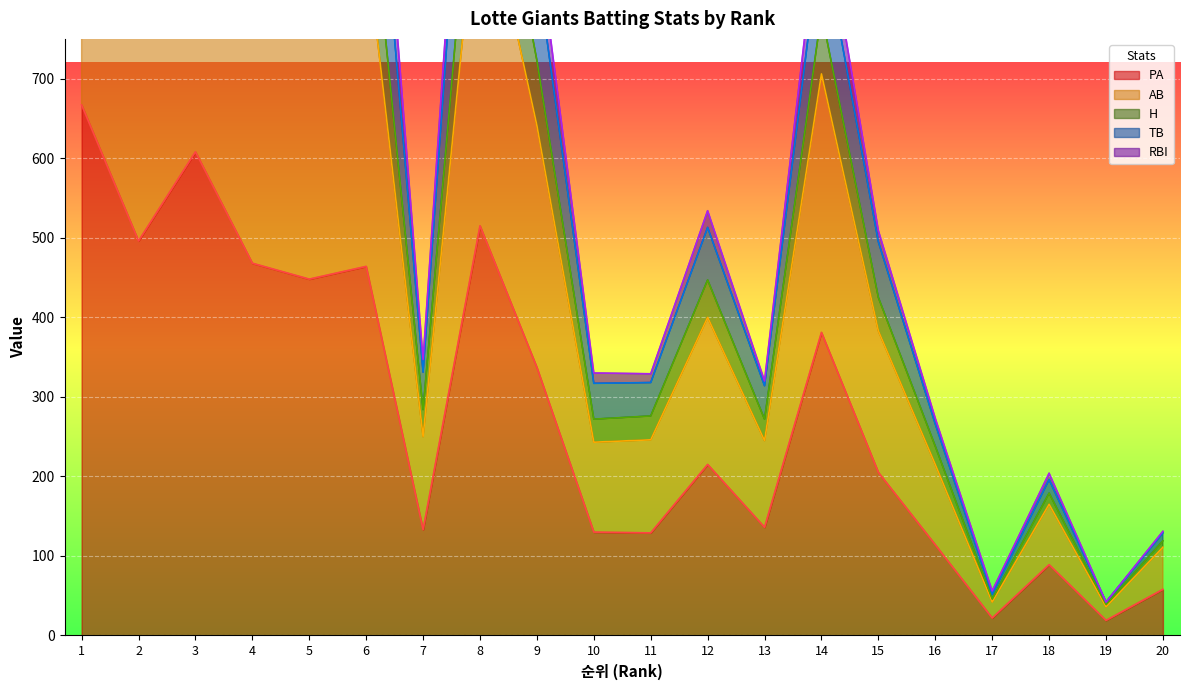

Is the value of AB at 18 greater than the value of TB at 16?

No